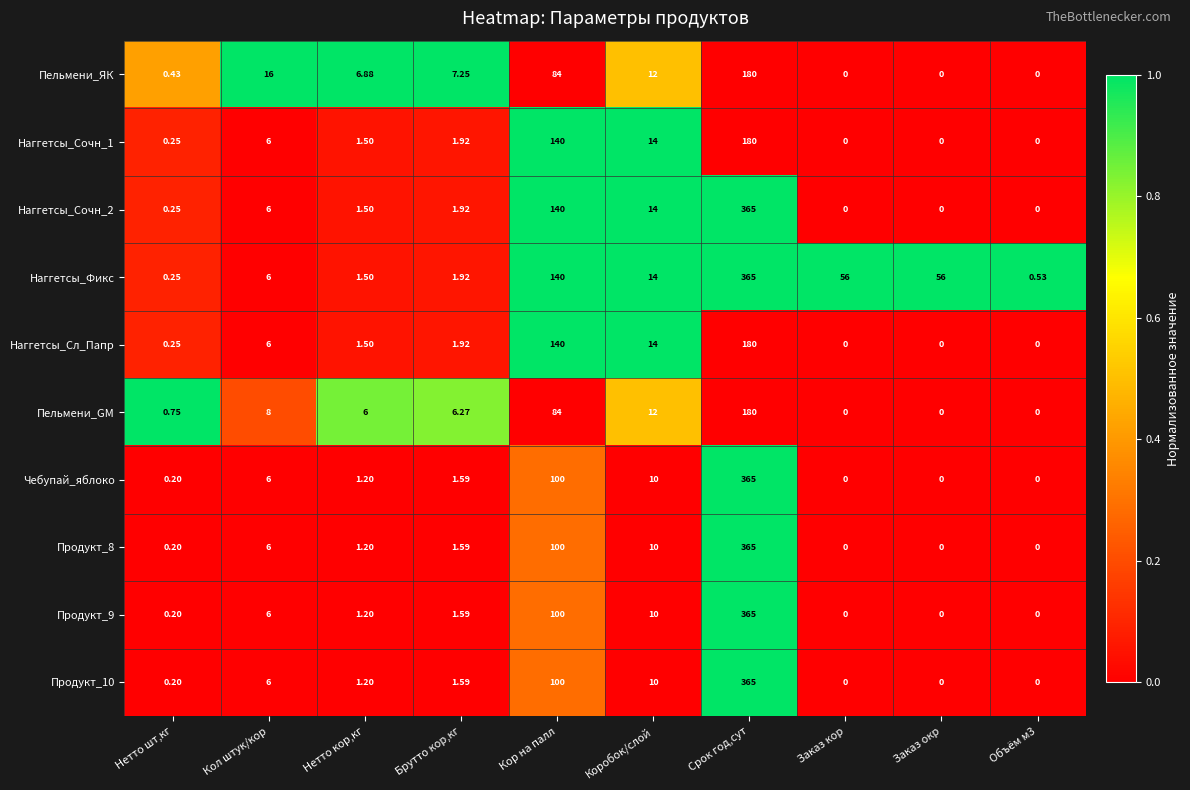

Between Нетто шт,кг and Объём м3, which series saw the biggest shift?

Пельмени_GM